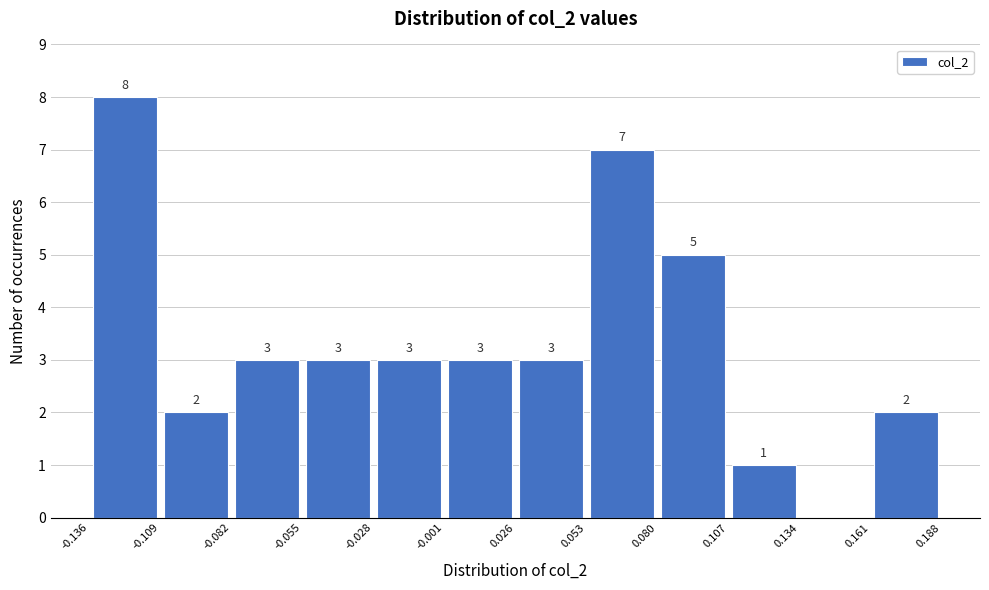

Which range on the x-axis has the tallest bar?

-0.136 to -0.109